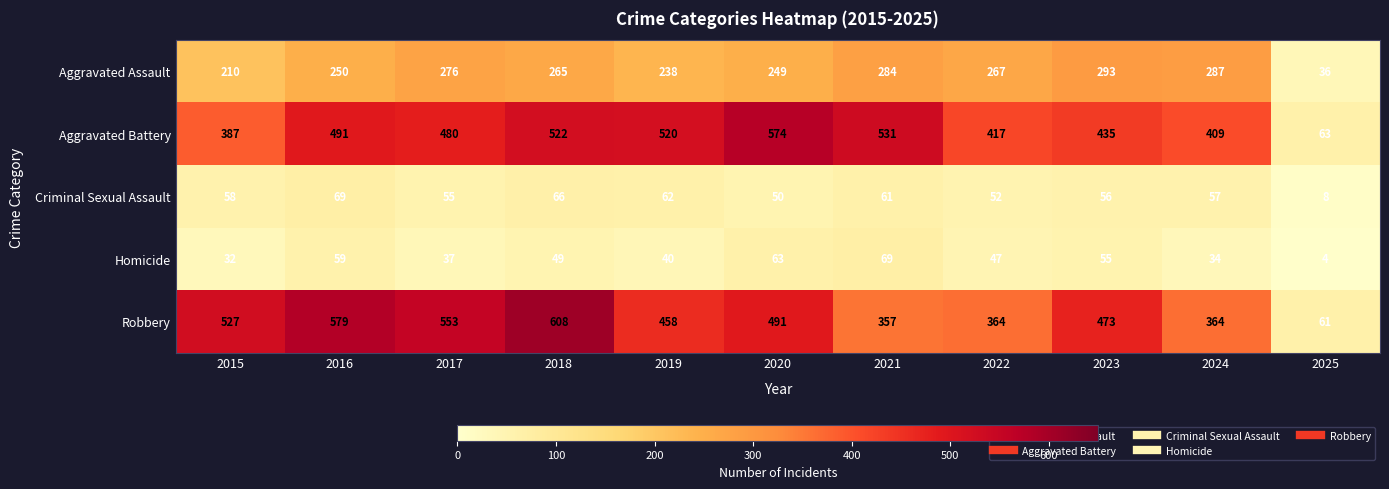

Which category has the highest value across all series?

2018